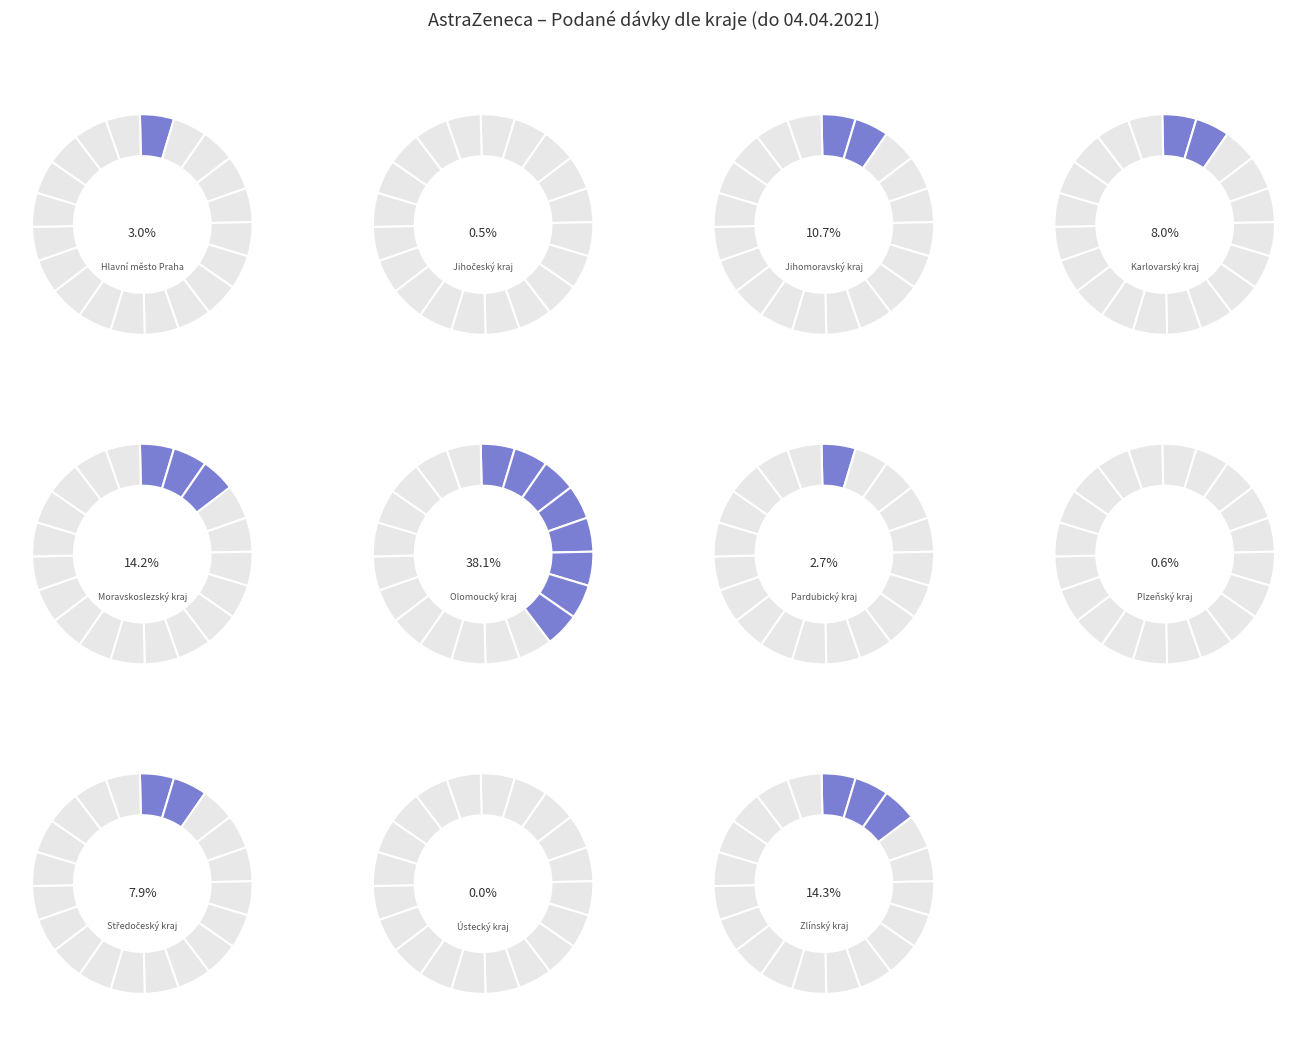

What is the ratio of the value at Hlavní město Praha to the value at Středočeský kraj?

0.4